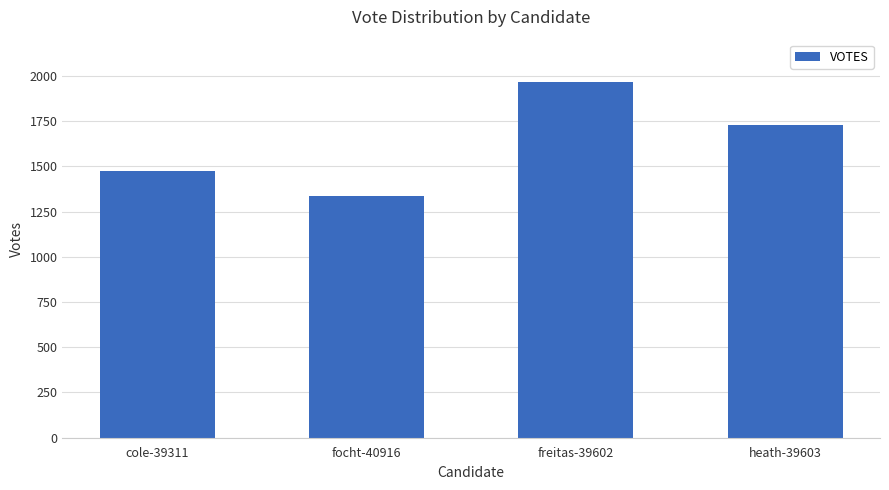

What is the label of the 4th bar from the left?

heath-39603